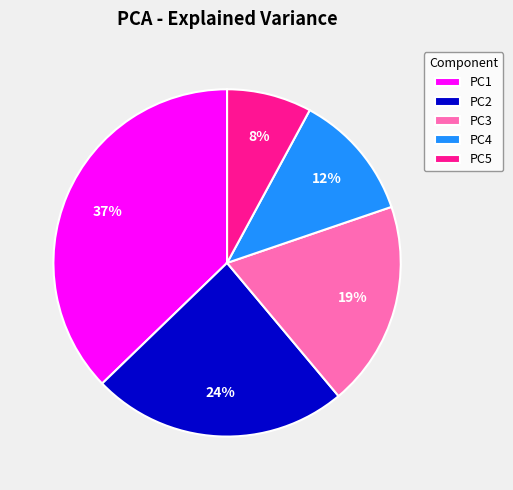

What percentage is the PC2 slice, to the nearest percent?

24%